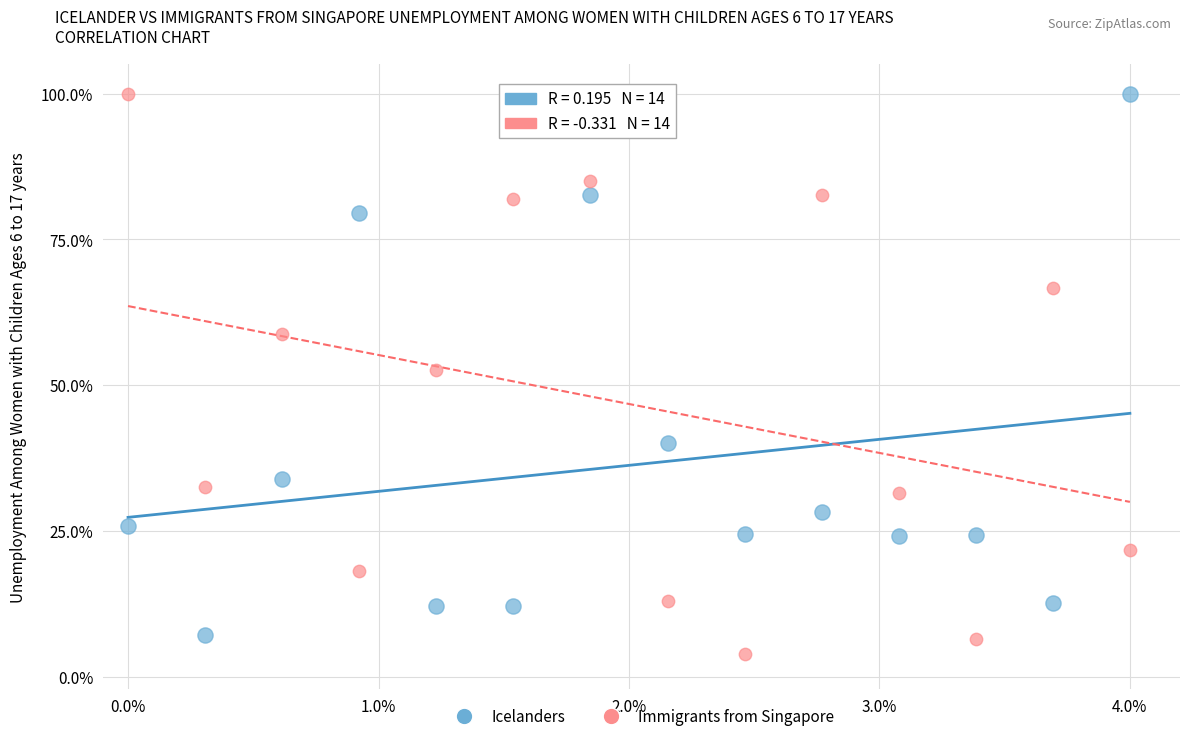

Across all data points, what is the range of Y values (max minus min)?

96.1